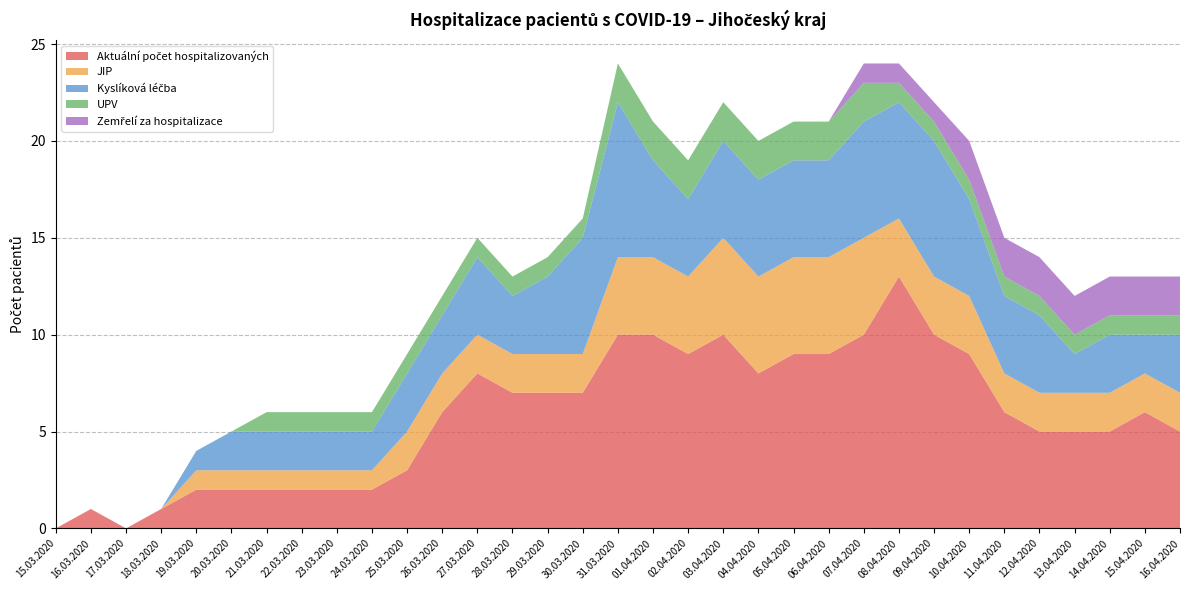

Reading left to right, transcribe all the data shown in this chart.

Aktuální počet hospitalizovaných: 15.03.2020=0	16.03.2020=1	17.03.2020=0	18.03.2020=1	19.03.2020=2	20.03.2020=2	21.03.2020=2	22.03.2020=2	23.03.2020=2	24.03.2020=2	25.03.2020=3	26.03.2020=6	27.03.2020=8	28.03.2020=7	29.03.2020=7	30.03.2020=7	31.03.2020=10	01.04.2020=10	02.04.2020=9	03.04.2020=10	04.04.2020=8	05.04.2020=9	06.04.2020=9	07.04.2020=10	08.04.2020=13	09.04.2020=10	10.04.2020=9	11.04.2020=6	12.04.2020=5	13.04.2020=5	14.04.2020=5	15.04.2020=6	16.04.2020=5
JIP: 15.03.2020=0	16.03.2020=0	17.03.2020=0	18.03.2020=0	19.03.2020=1	20.03.2020=1	21.03.2020=1	22.03.2020=1	23.03.2020=1	24.03.2020=1	25.03.2020=2	26.03.2020=2	27.03.2020=2	28.03.2020=2	29.03.2020=2	30.03.2020=2	31.03.2020=4	01.04.2020=4	02.04.2020=4	03.04.2020=5	04.04.2020=5	05.04.2020=5	06.04.2020=5	07.04.2020=5	08.04.2020=3	09.04.2020=3	10.04.2020=3	11.04.2020=2	12.04.2020=2	13.04.2020=2	14.04.2020=2	15.04.2020=2	16.04.2020=2
Kyslíková léčba: 15.03.2020=0	16.03.2020=0	17.03.2020=0	18.03.2020=0	19.03.2020=1	20.03.2020=2	21.03.2020=2	22.03.2020=2	23.03.2020=2	24.03.2020=2	25.03.2020=3	26.03.2020=3	27.03.2020=4	28.03.2020=3	29.03.2020=4	30.03.2020=6	31.03.2020=8	01.04.2020=5	02.04.2020=4	03.04.2020=5	04.04.2020=5	05.04.2020=5	06.04.2020=5	07.04.2020=6	08.04.2020=6	09.04.2020=7	10.04.2020=5	11.04.2020=4	12.04.2020=4	13.04.2020=2	14.04.2020=3	15.04.2020=2	16.04.2020=3
UPV: 15.03.2020=0	16.03.2020=0	17.03.2020=0	18.03.2020=0	19.03.2020=0	20.03.2020=0	21.03.2020=1	22.03.2020=1	23.03.2020=1	24.03.2020=1	25.03.2020=1	26.03.2020=1	27.03.2020=1	28.03.2020=1	29.03.2020=1	30.03.2020=1	31.03.2020=2	01.04.2020=2	02.04.2020=2	03.04.2020=2	04.04.2020=2	05.04.2020=2	06.04.2020=2	07.04.2020=2	08.04.2020=1	09.04.2020=1	10.04.2020=1	11.04.2020=1	12.04.2020=1	13.04.2020=1	14.04.2020=1	15.04.2020=1	16.04.2020=1
Zemřelí za hospitalizace: 15.03.2020=0	16.03.2020=0	17.03.2020=0	18.03.2020=0	19.03.2020=0	20.03.2020=0	21.03.2020=0	22.03.2020=0	23.03.2020=0	24.03.2020=0	25.03.2020=0	26.03.2020=0	27.03.2020=0	28.03.2020=0	29.03.2020=0	30.03.2020=0	31.03.2020=0	01.04.2020=0	02.04.2020=0	03.04.2020=0	04.04.2020=0	05.04.2020=0	06.04.2020=0	07.04.2020=1	08.04.2020=1	09.04.2020=1	10.04.2020=2	11.04.2020=2	12.04.2020=2	13.04.2020=2	14.04.2020=2	15.04.2020=2	16.04.2020=2